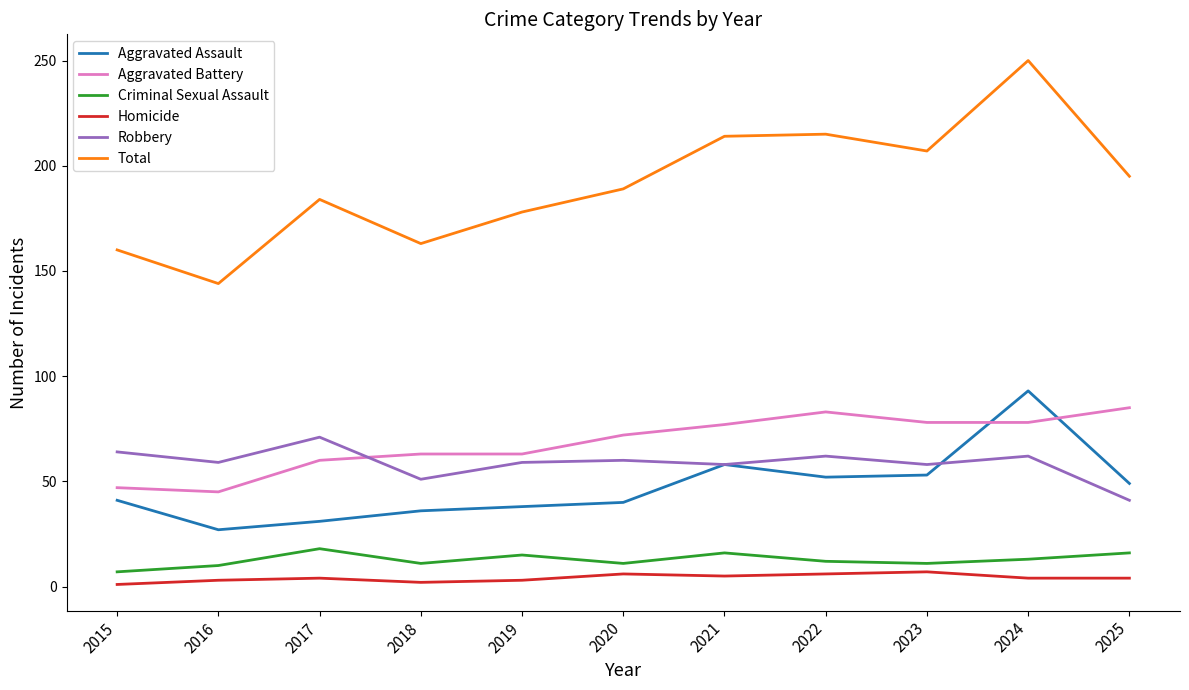

Which series changed the most between 2018 and 2022?

Total